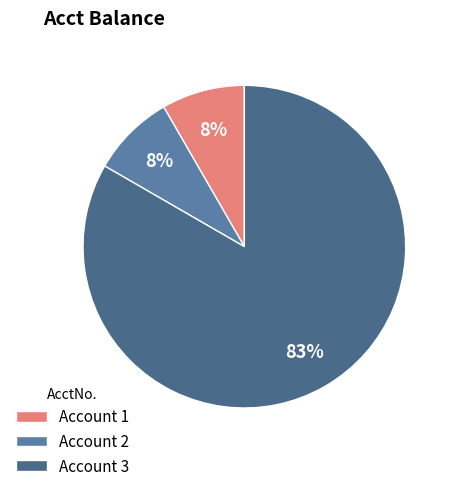

Which category has the smallest portion of the pie?

1